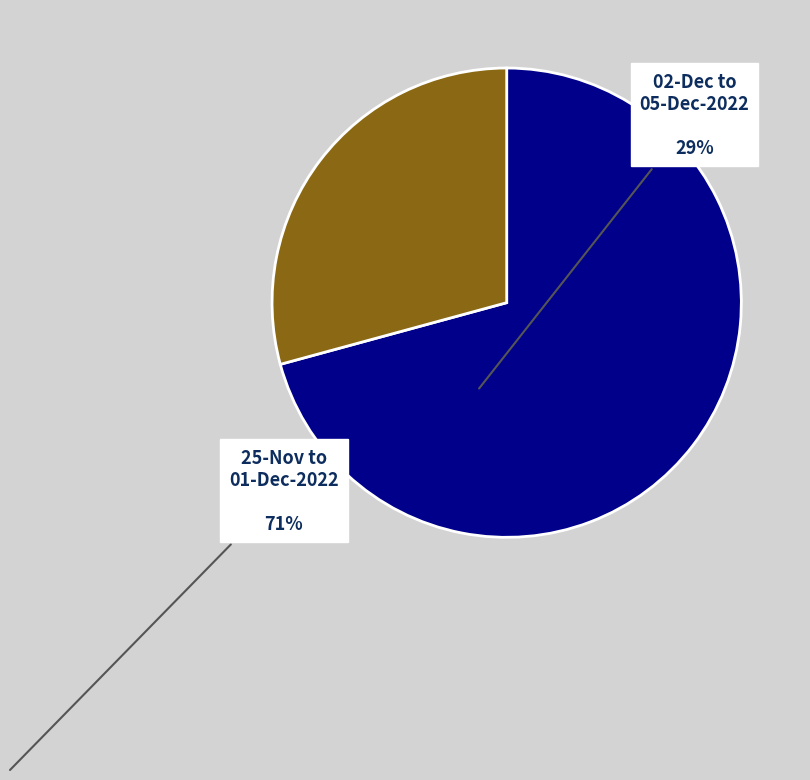

Does any single category account for the majority?

Yes